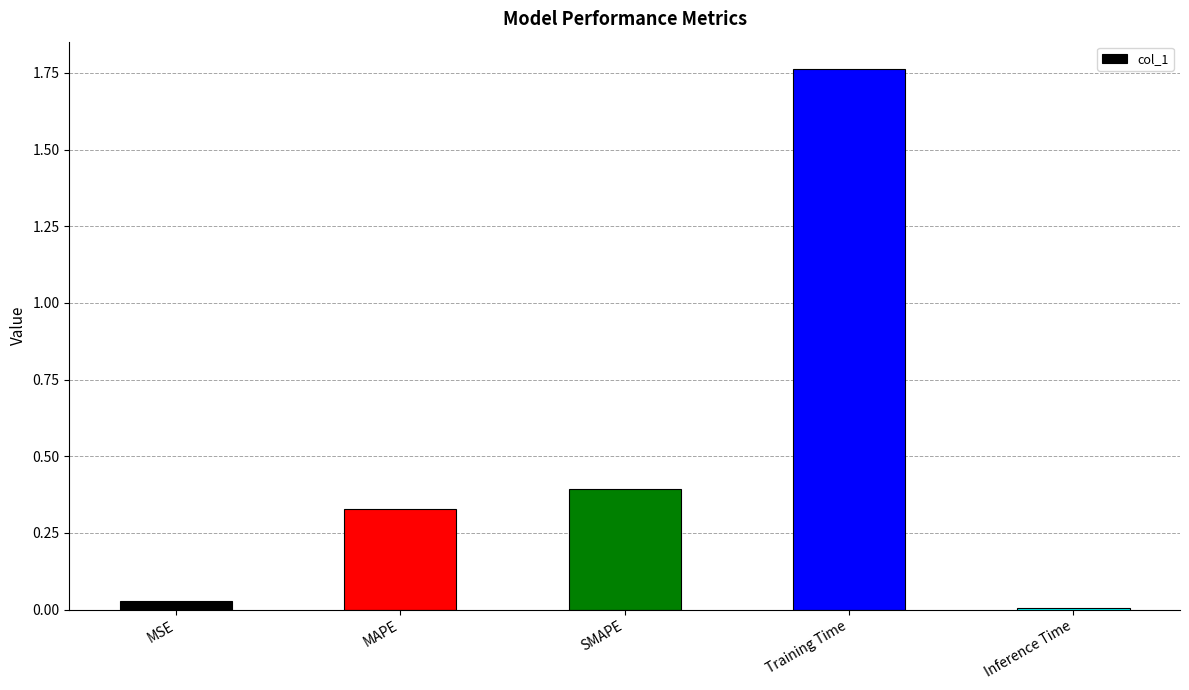

What is the label of the 2nd bar from the right?

Training Time